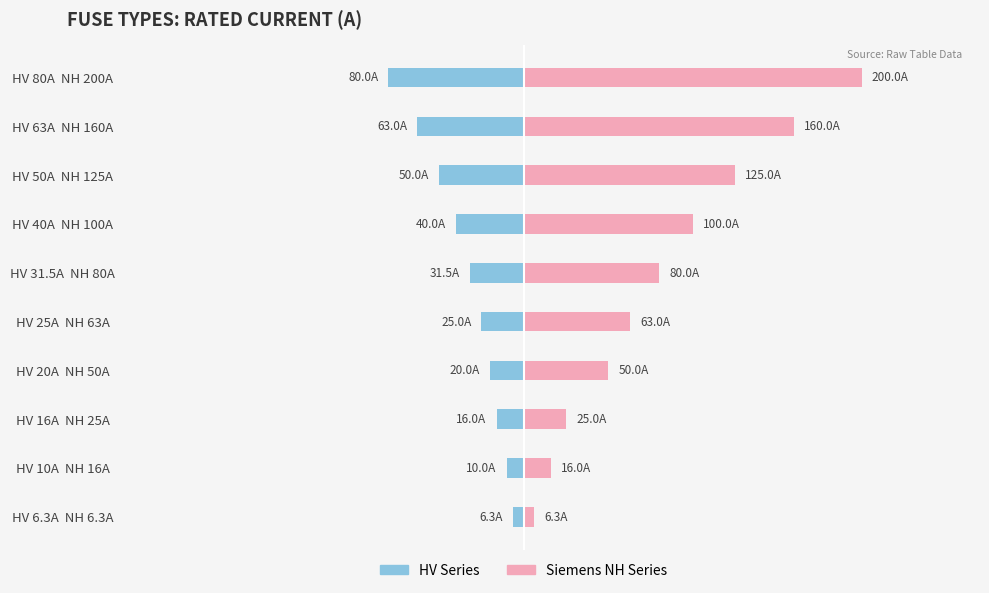

How many values in the HV Series series are below -25?

5